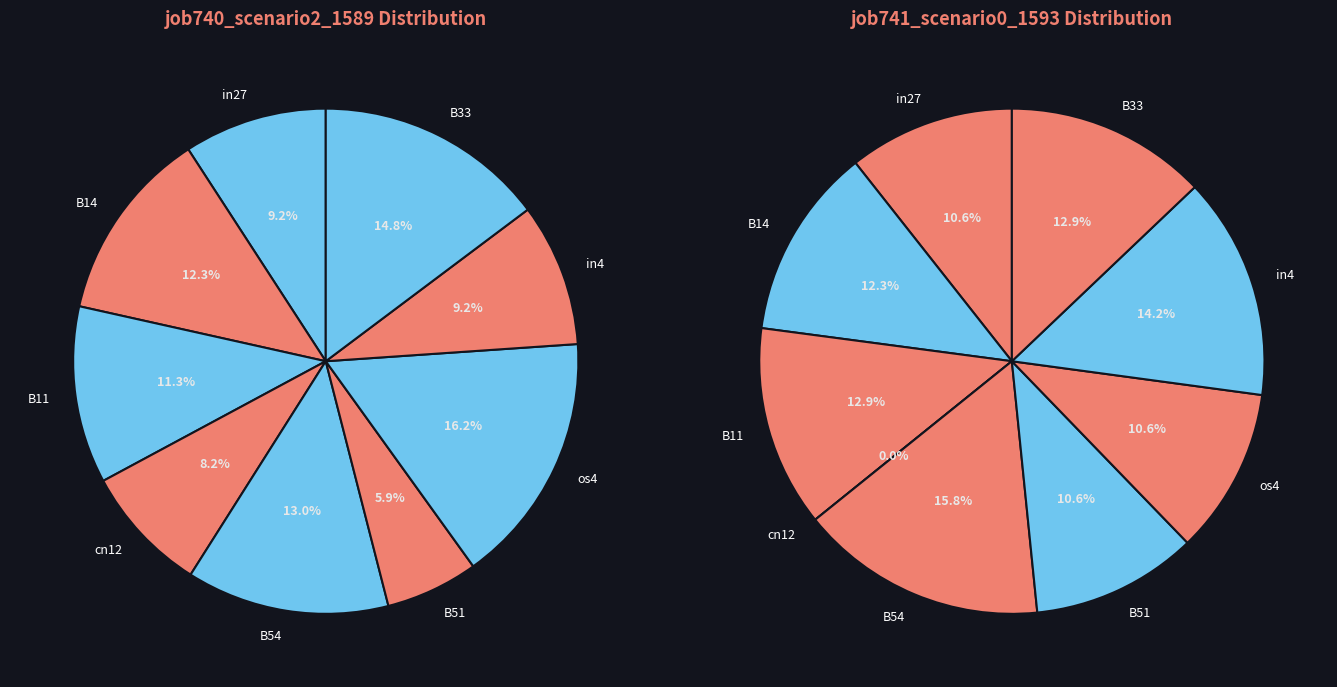

What percentage do cn12 and B54 together represent?

21.1%